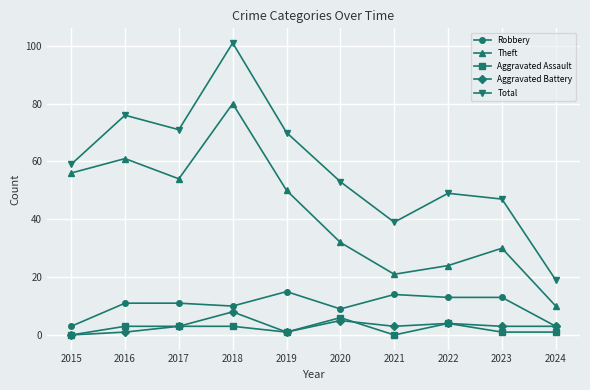

In Total, how many points are higher than both neighbors (excluding endpoints)?

3